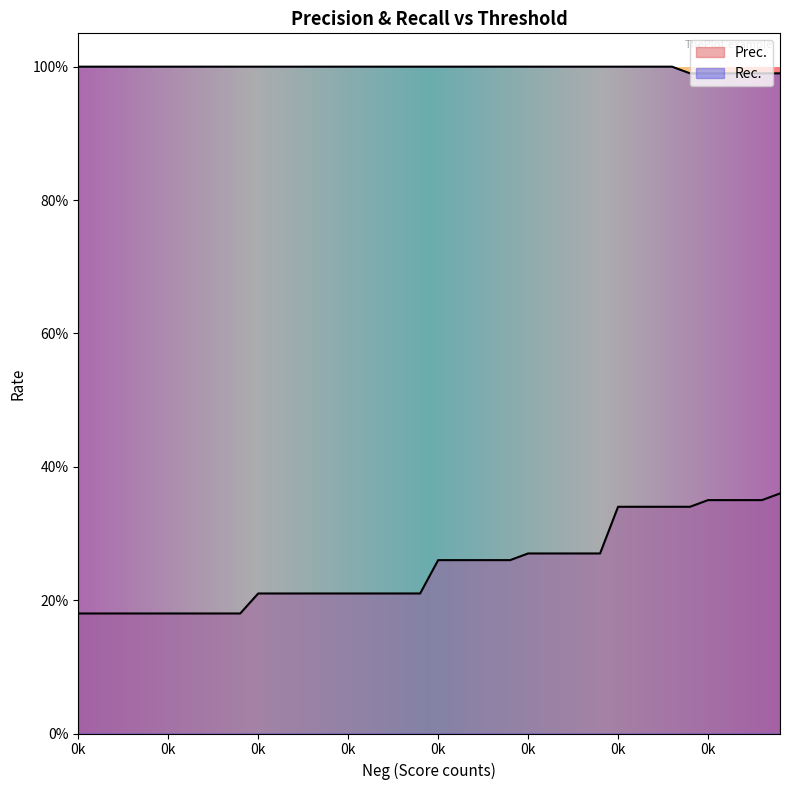

Which series has the largest total across all categories?

Rec.